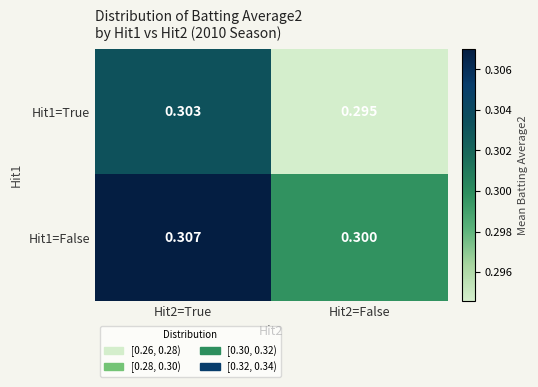

Is the value of Hit1=False at Hit2=False greater than the value of Hit1=True at Hit2=False?

Yes